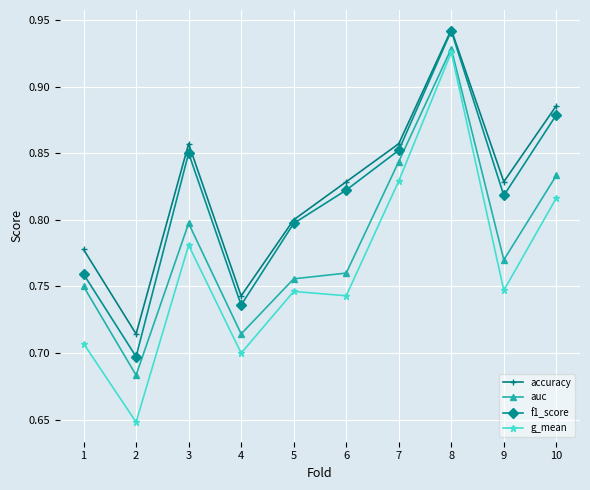

How many lines are shown in the chart?

4